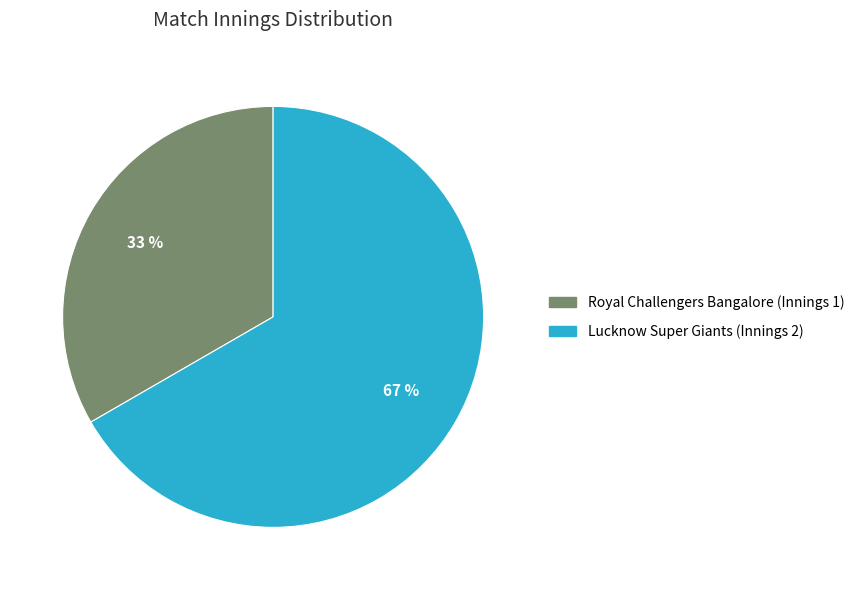

Is there a majority slice in this chart?

Yes